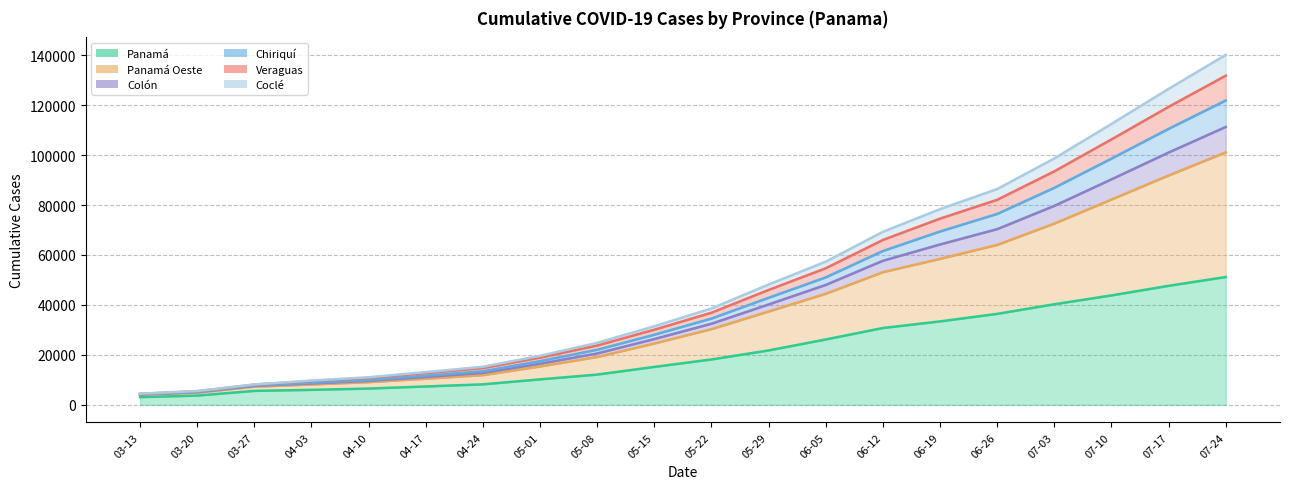

Is it true that Coclé equals 32190 at 05-08?

False